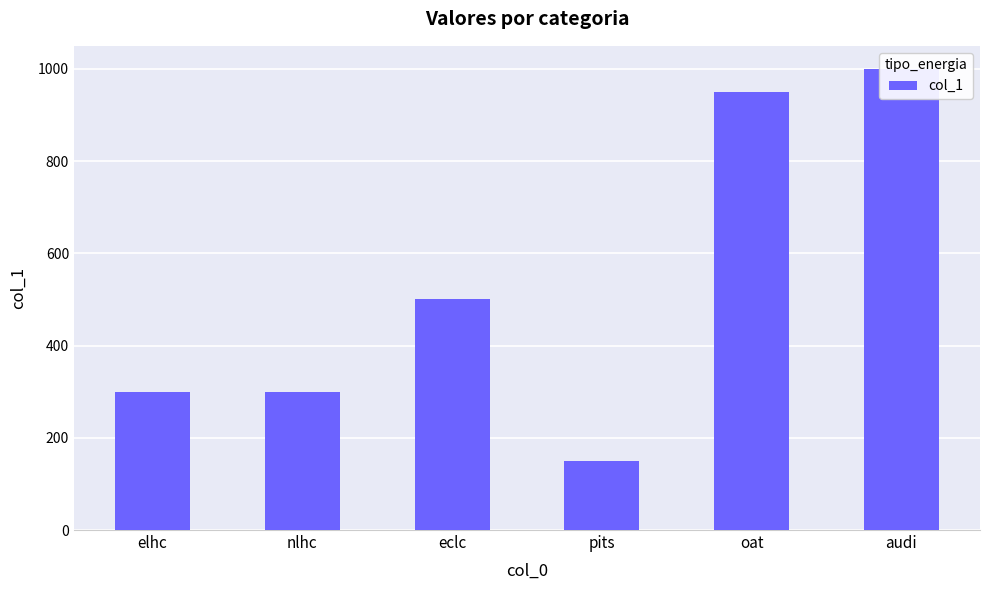

The value at pits is 150. True or false?

True